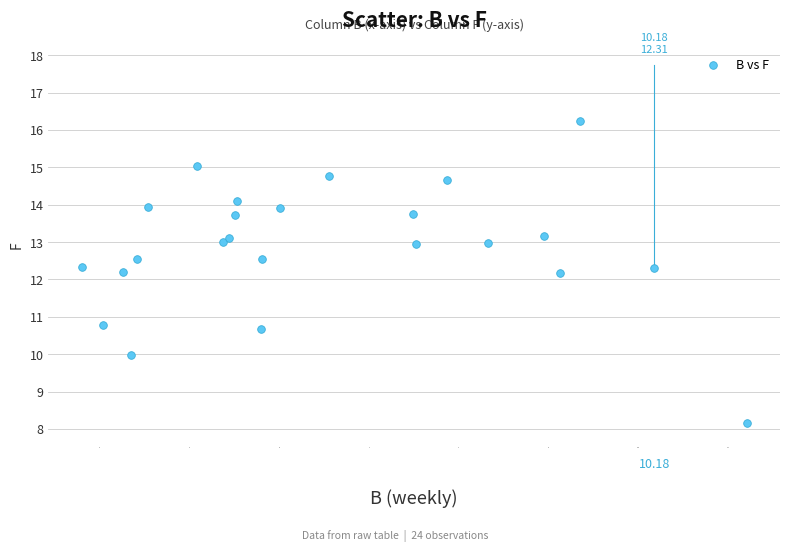

What is the range of X values (max minus min)?

7.4